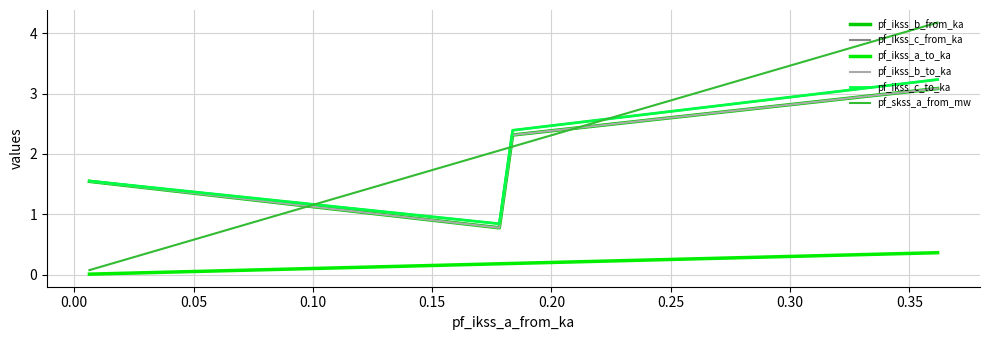

True or false: pf_ikss_a_to_ka and pf_skss_a_from_mw cross at least once.

False